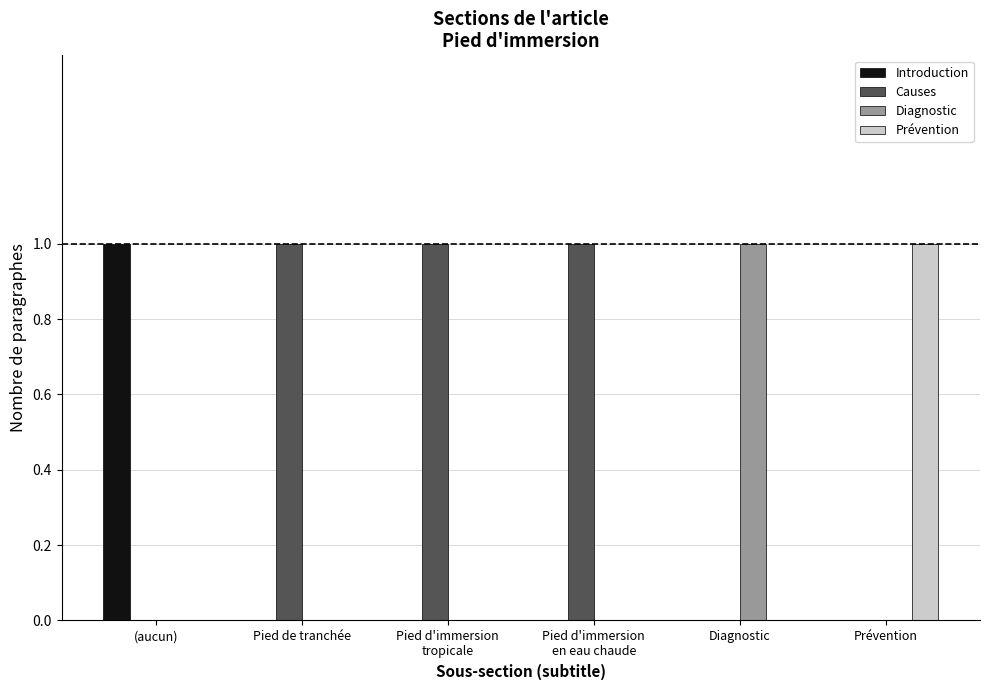

At which label does Prévention reach its peak?

Prévention